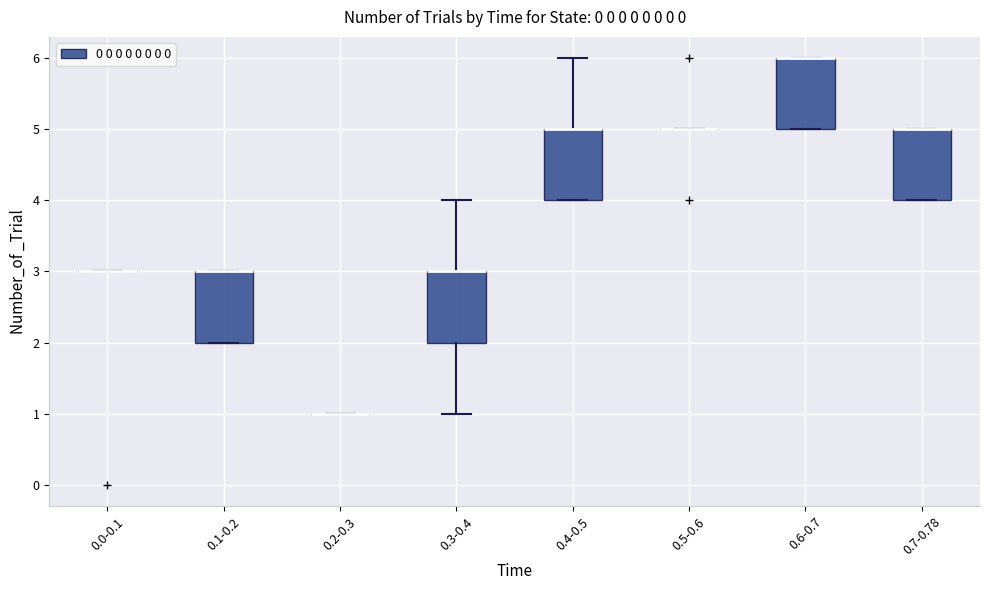

Reading left to right, transcribe this box plot: for each box, give where its median line is, the range the box spans, and where its two whiskers end, as read against the y-axis. The values are not printed on the chart, so give them approximately, as read against the axis.

0.0-0.1: box collapsed to a line at 3, whiskers 3 to 3
0.1-0.2: median 3 (drawn on the box's upper edge), box 2 to 3, whiskers 2 to 3
0.2-0.3: box collapsed to a line at 1, whiskers 1 to 1
0.3-0.4: median 3 (drawn on the box's upper edge), box 2 to 3, whiskers 1 to 4
0.4-0.5: median 5 (drawn on the box's upper edge), box 4 to 5, whiskers 4 to 6
0.5-0.6: box collapsed to a line at 5, whiskers 5 to 5
0.6-0.7: median 6 (drawn on the box's upper edge), box 5 to 6, whiskers 5 to 6
0.7-0.78: median 5 (drawn on the box's upper edge), box 4 to 5, whiskers 4 to 5